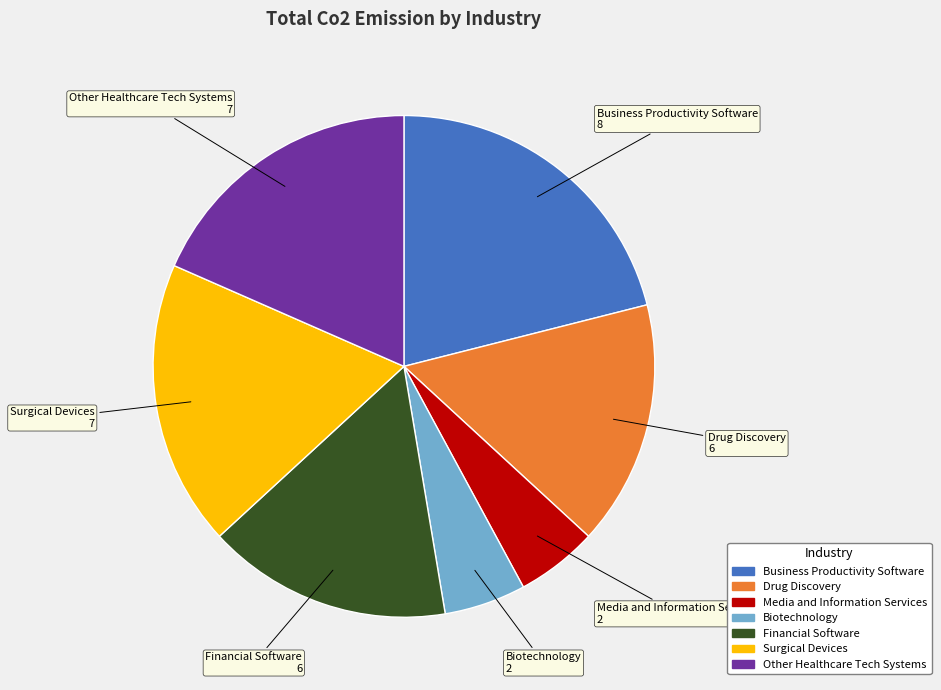

How many slices are in this pie chart?

7